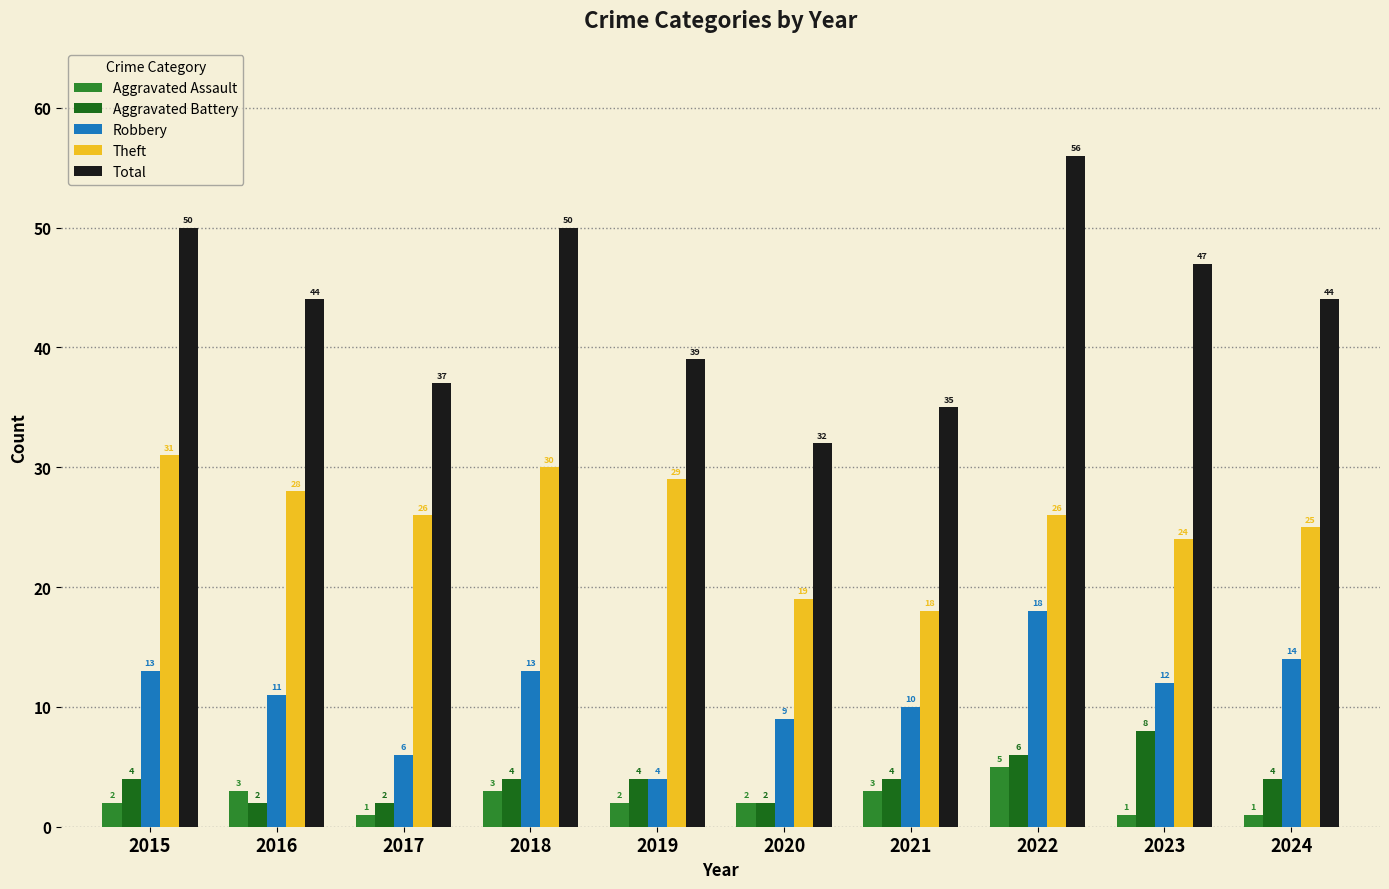

Which series has the largest total across all categories?

Total